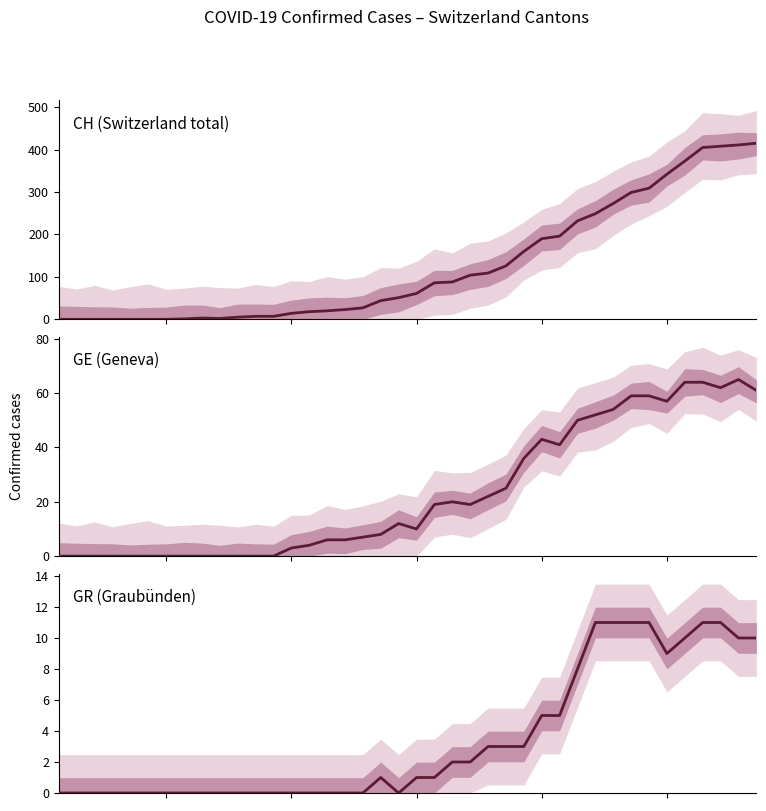

The GE (Geneva) series shows -30 at 3. True or false?

False